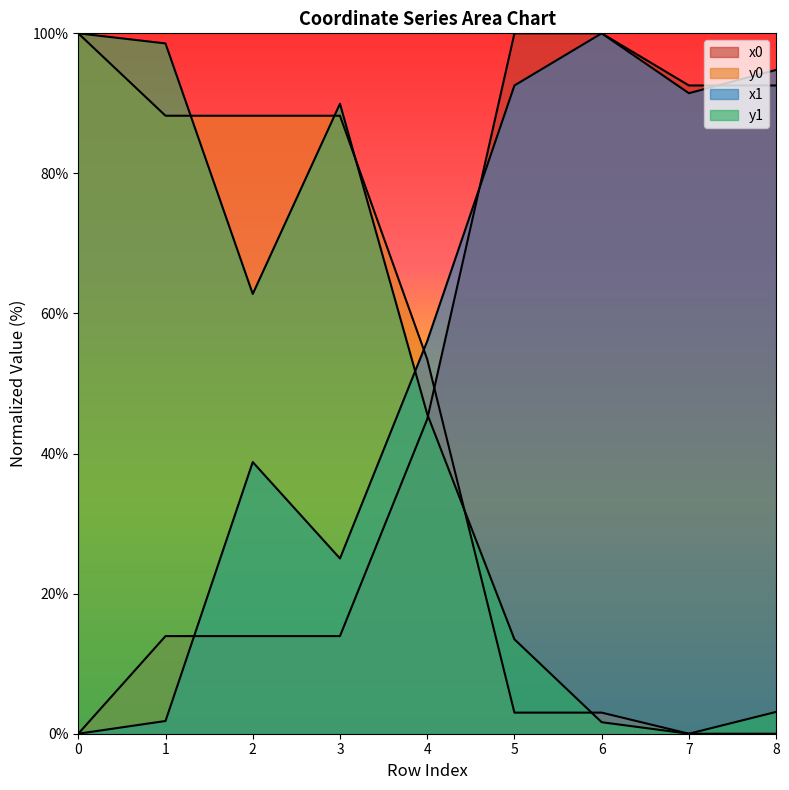

Reading left to right, list all the values displayed in this chart.

x0: 0.0	13.9	13.9	13.9	44.9	100.0	100.0	92.6	92.6
y0: 100.0	88.2	88.2	88.2	53.5	3.0	3.0	0.0	0.0
x1: 0.0	1.8	38.8	25.0	56.0	92.6	100.0	91.5	94.8
y1: 100.0	98.6	62.8	89.9	45.7	13.5	1.6	0.0	3.1